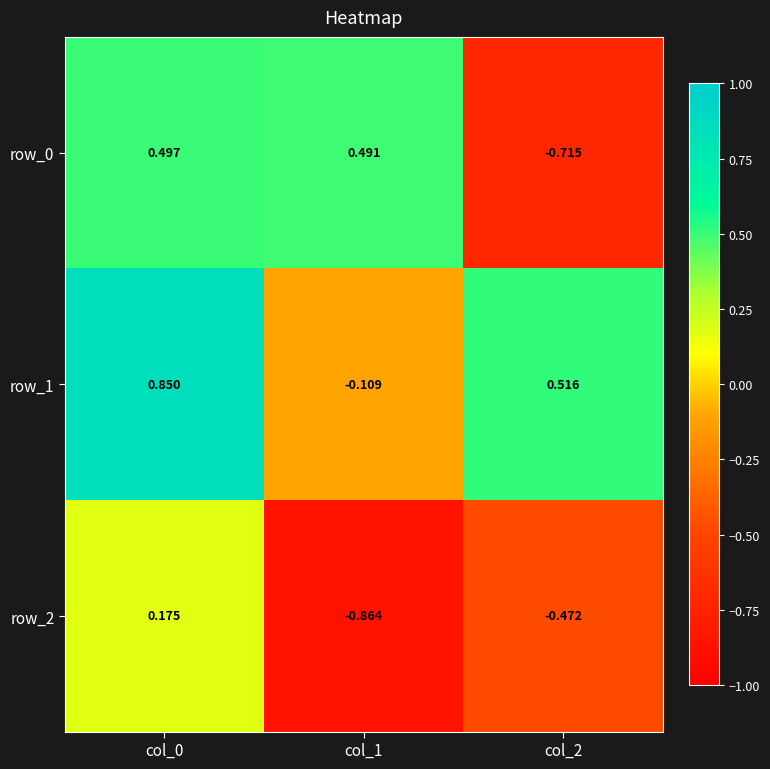

Is the value of row_2 at col_2 greater than the value of row_1 at col_2?

No